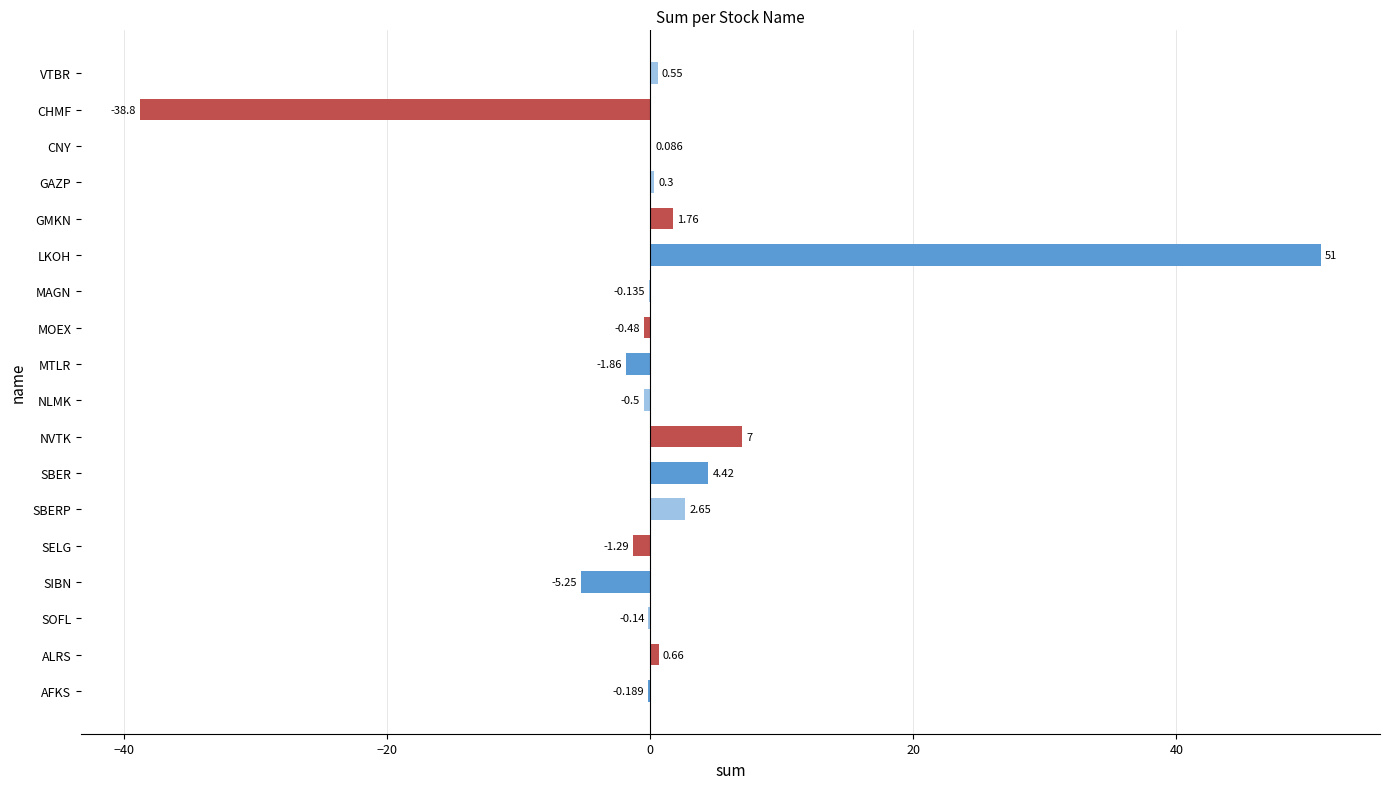

At which label is the value closest to 6?

NVTK